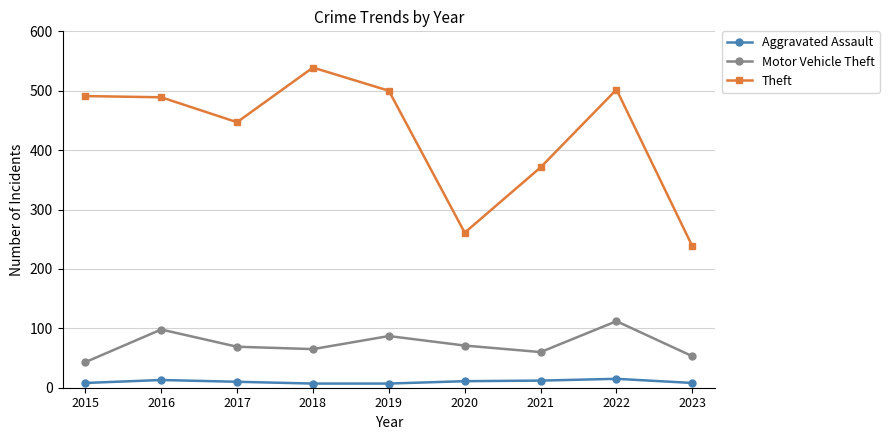

What is the sum of all Motor Vehicle Theft values?

658